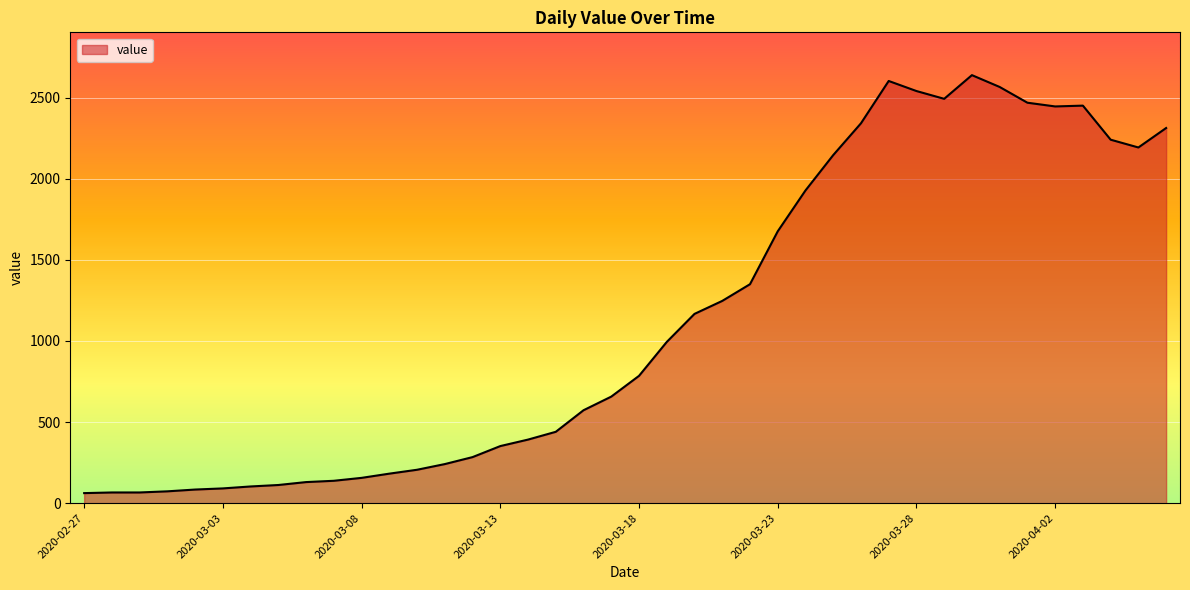

What is the difference between the maximum and minimum values?

2577